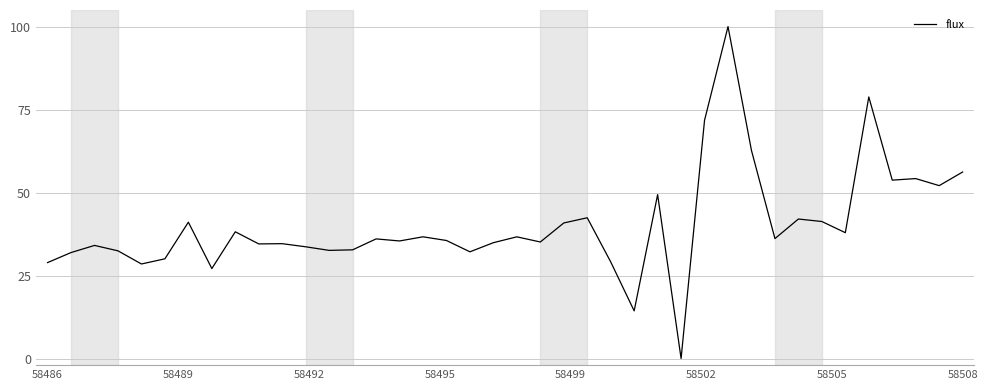

What is the sum of all values?

1605.7